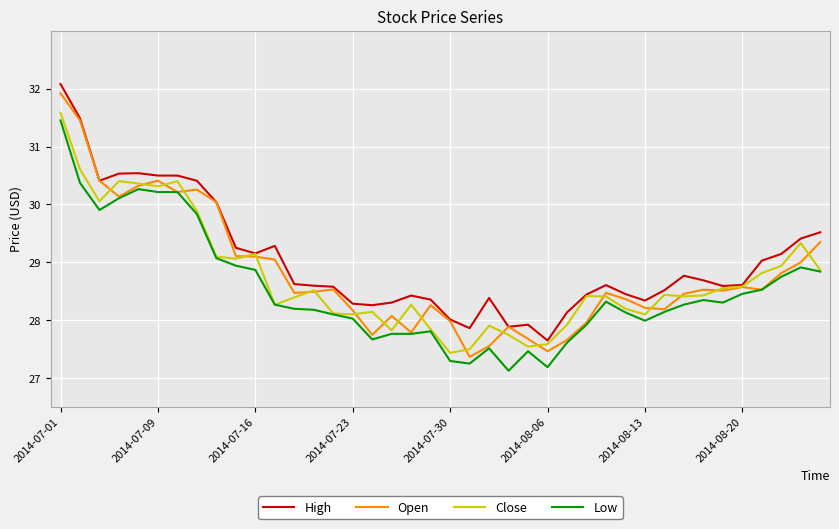

What is the greatest value displayed?

32.1